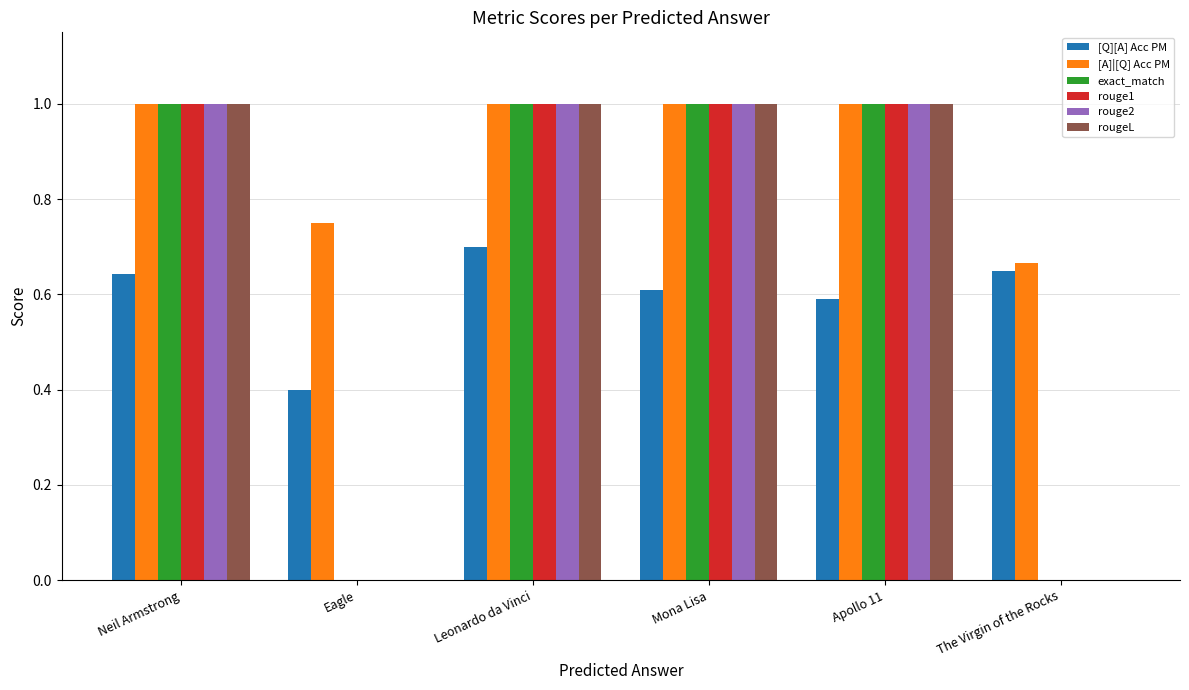

What is the sum of the [Q][A] Acc PM values at Neil Armstrong and Mona Lisa?

1.3